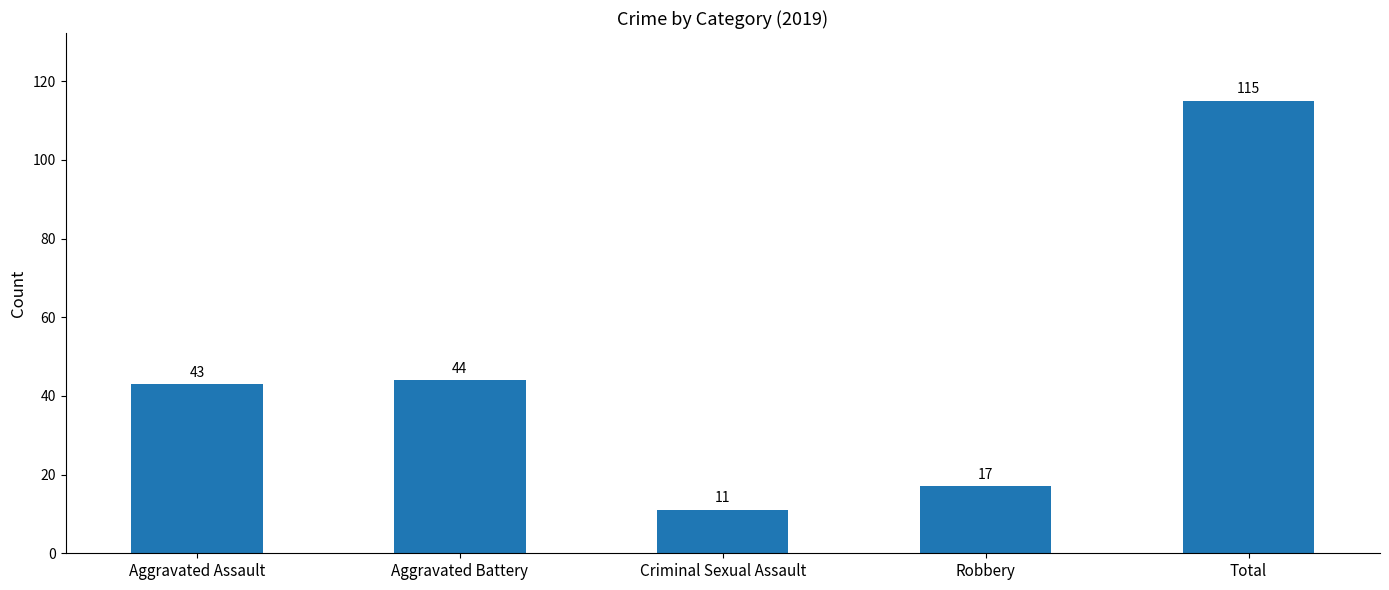

At which label is the value closest to 63?

Aggravated Battery